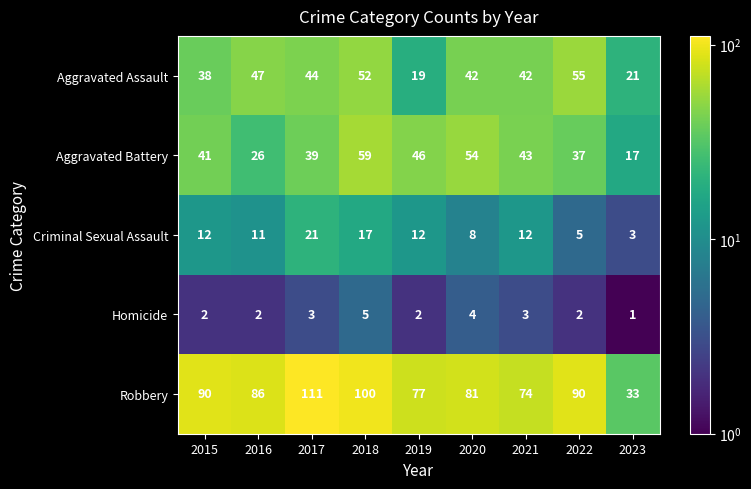

Between 2019 and 2020, which series saw the biggest shift?

Aggravated Assault